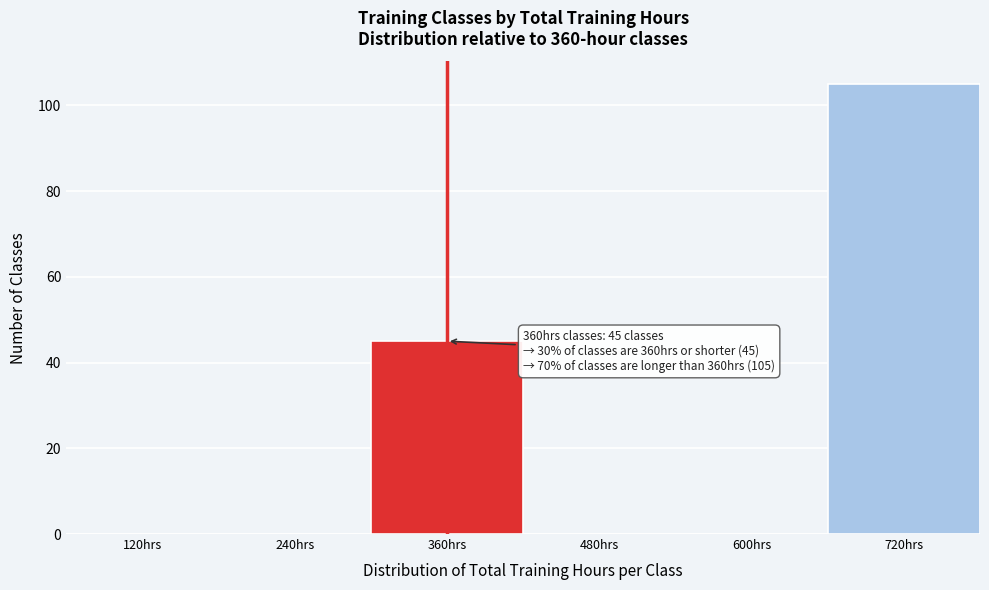

Reading right to left, extract all data points from this chart.

720hrs=105	600hrs=0	480hrs=0	360hrs=45	240hrs=0	120hrs=0